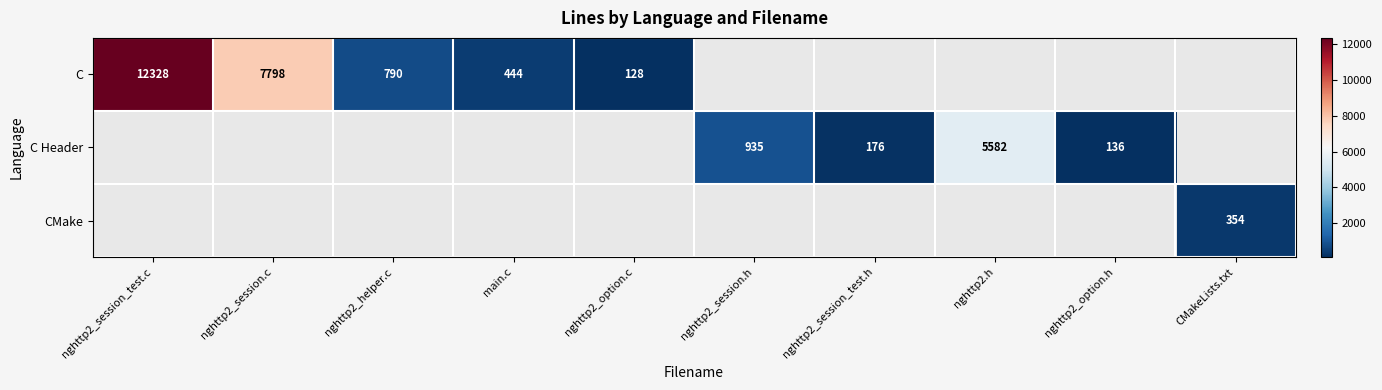

Which series has the largest range (max minus min)?

C